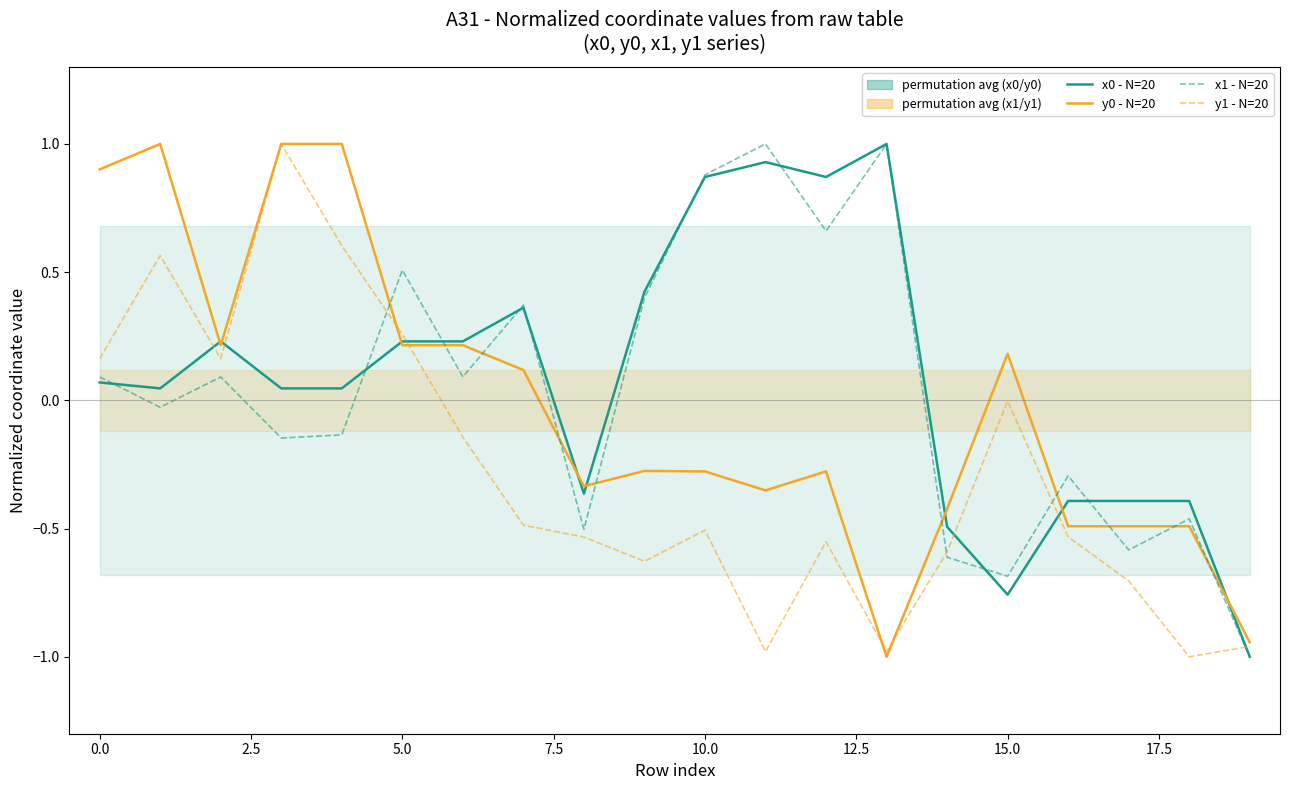

Does the chart have visible grid lines?

No